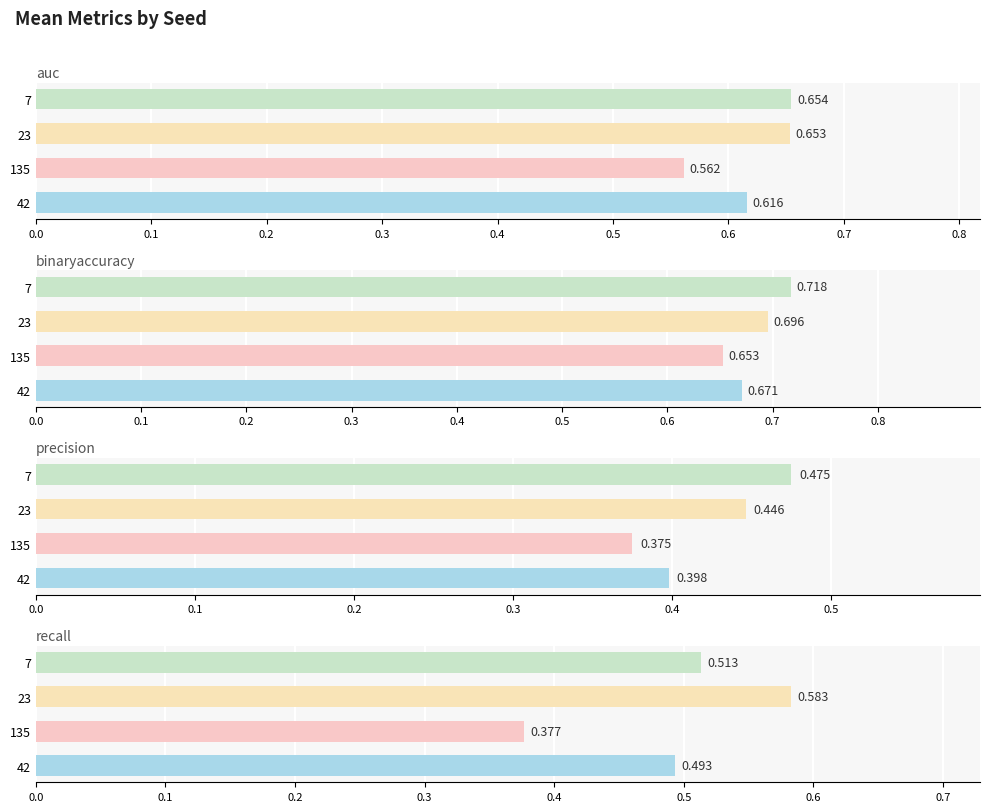

At 7, list the series in order from largest to smallest.

binaryaccuracy, auc, recall, precision